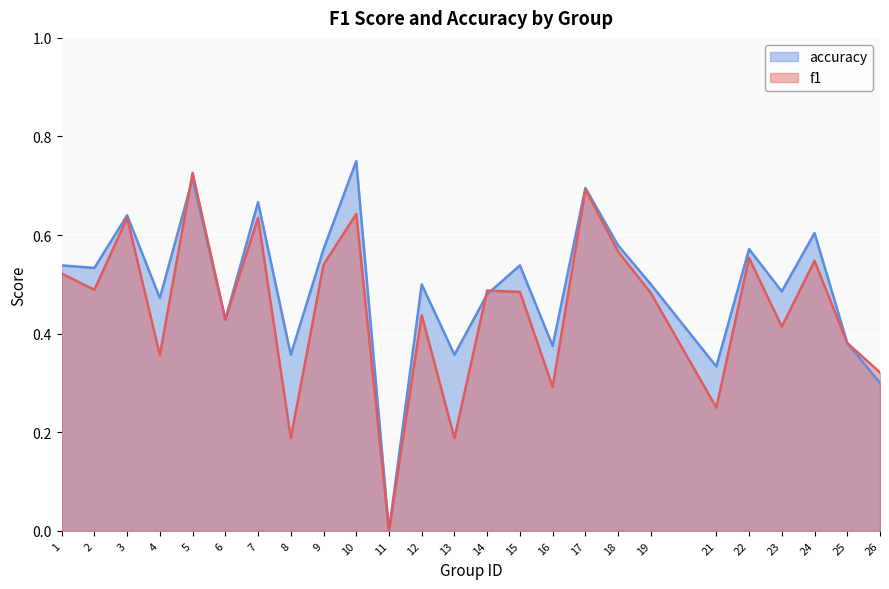

In accuracy, how many points are higher than both neighbors (excluding endpoints)?

9